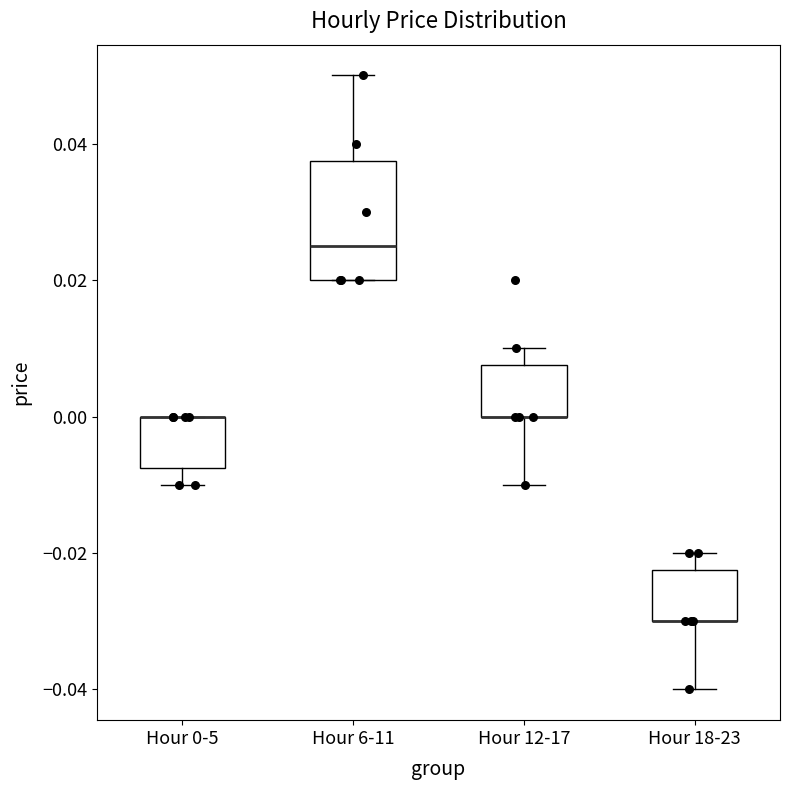

Which box is the tallest, from its lower edge to its upper edge?

Hour 6-11